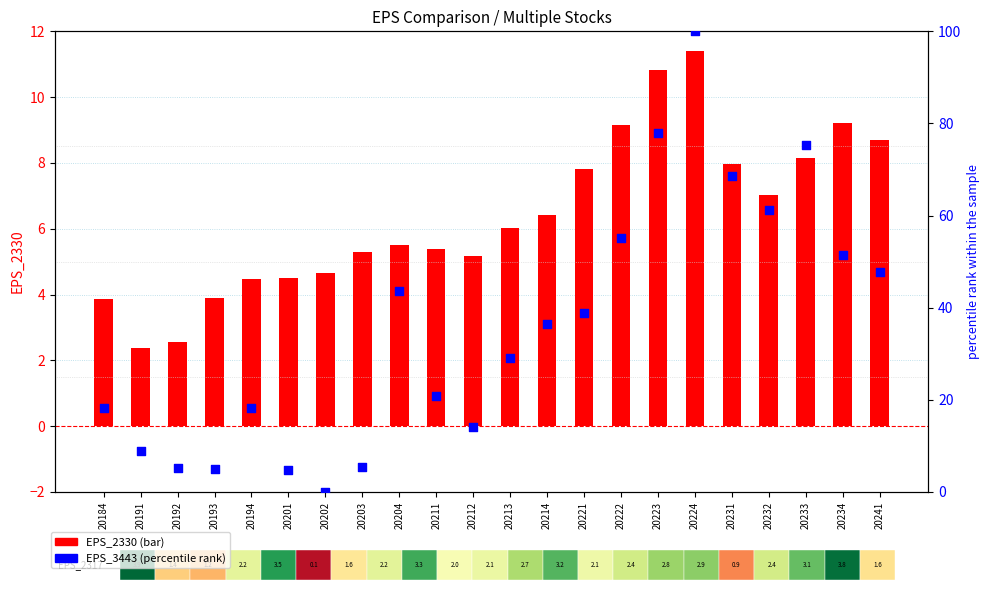

Is the value of EPS_2330 at 20224 greater than the value of EPS_3443 (norm) at 20212?

No